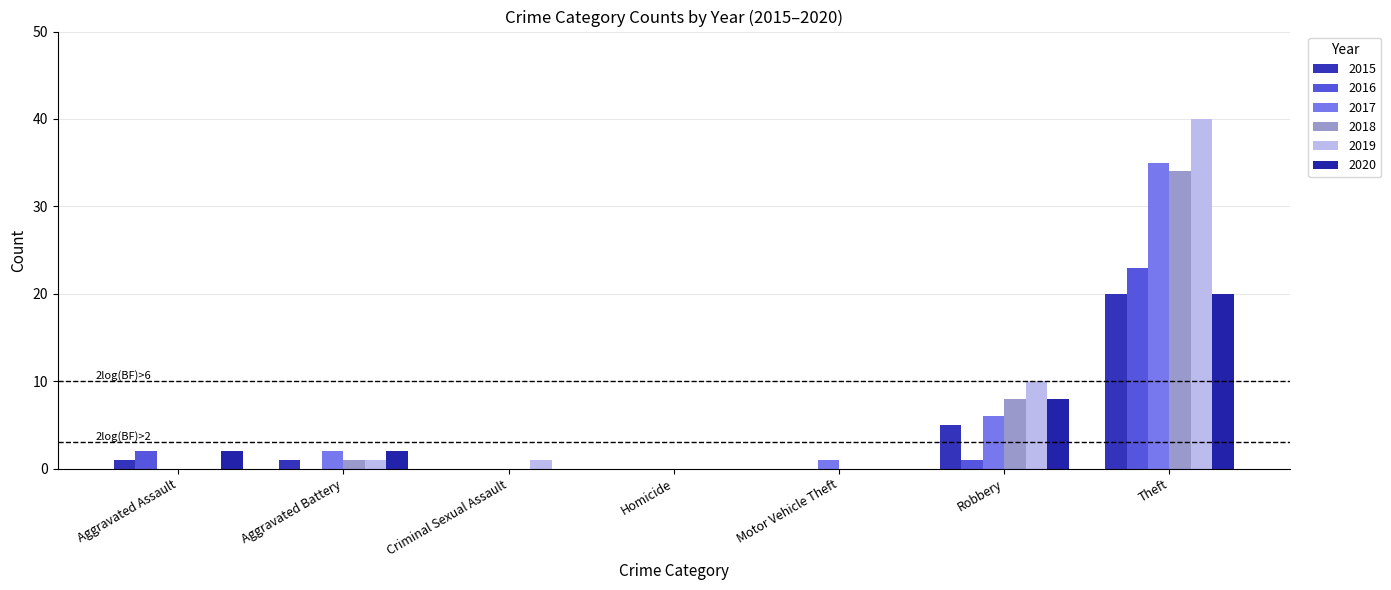

Reading left to right, what are all the values shown in this chart?

2015: Aggravated Assault=1	Aggravated Battery=1	Criminal Sexual Assault=0	Homicide=0	Motor Vehicle Theft=0	Robbery=5	Theft=20
2016: Aggravated Assault=2	Aggravated Battery=0	Criminal Sexual Assault=0	Homicide=0	Motor Vehicle Theft=0	Robbery=1	Theft=23
2017: Aggravated Assault=0	Aggravated Battery=2	Criminal Sexual Assault=0	Homicide=0	Motor Vehicle Theft=1	Robbery=6	Theft=35
2018: Aggravated Assault=0	Aggravated Battery=1	Criminal Sexual Assault=0	Homicide=0	Motor Vehicle Theft=0	Robbery=8	Theft=34
2019: Aggravated Assault=0	Aggravated Battery=1	Criminal Sexual Assault=1	Homicide=0	Motor Vehicle Theft=0	Robbery=10	Theft=40
2020: Aggravated Assault=2	Aggravated Battery=2	Criminal Sexual Assault=0	Homicide=0	Motor Vehicle Theft=0	Robbery=8	Theft=20